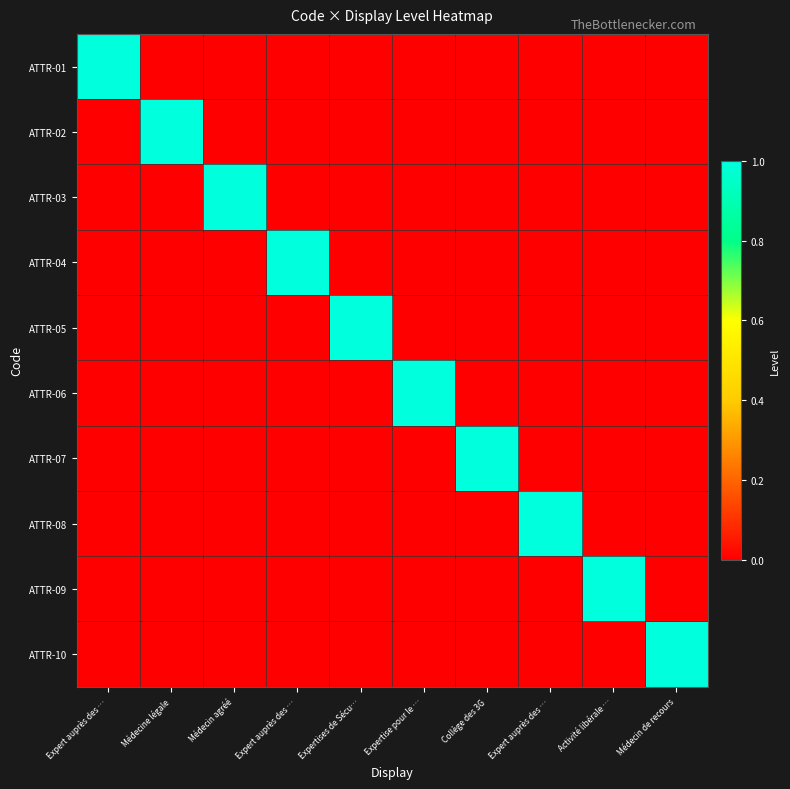

Which series has the widest spread of values?

ATTR-01